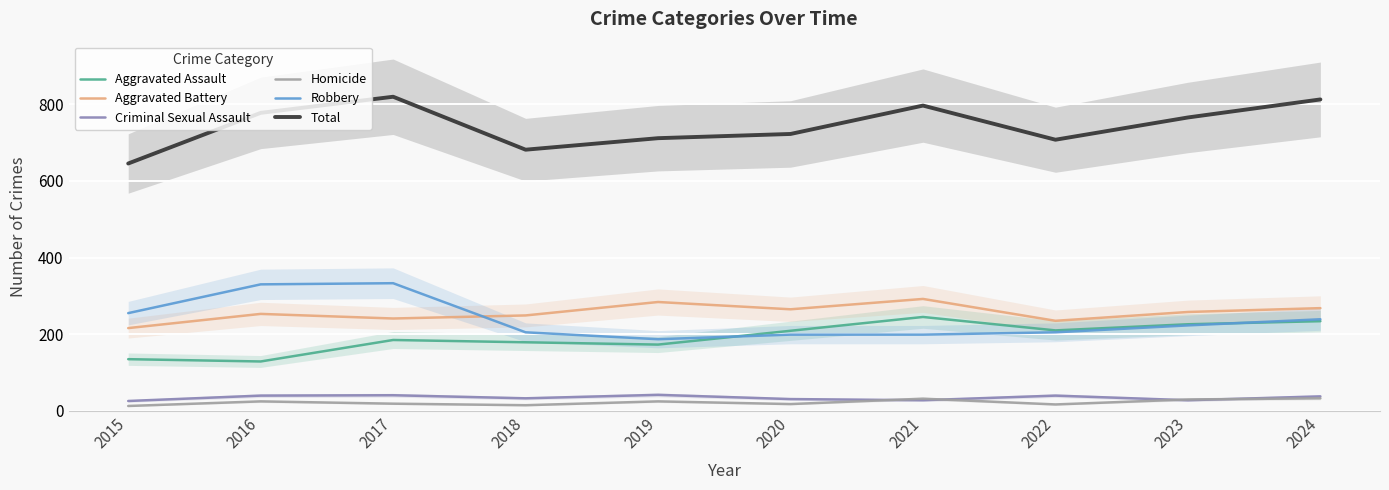

True or false: Robbery has a value of 199 at 2020.

True